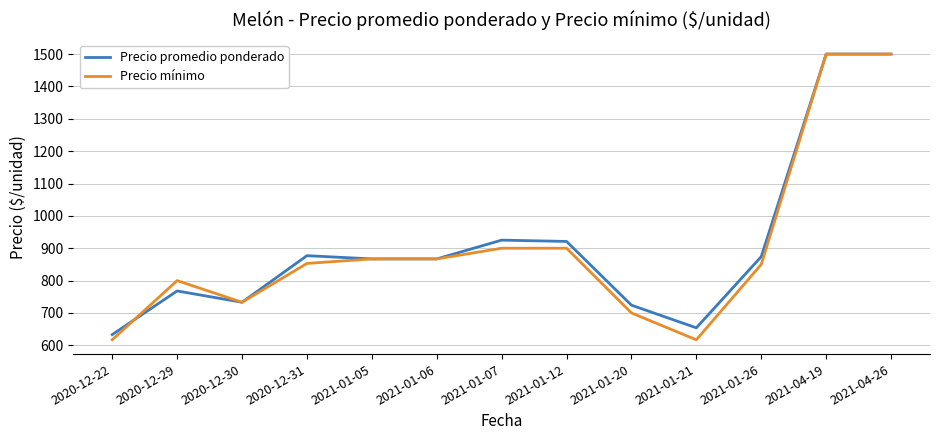

What is the sum of all Precio mínimo values?

11704